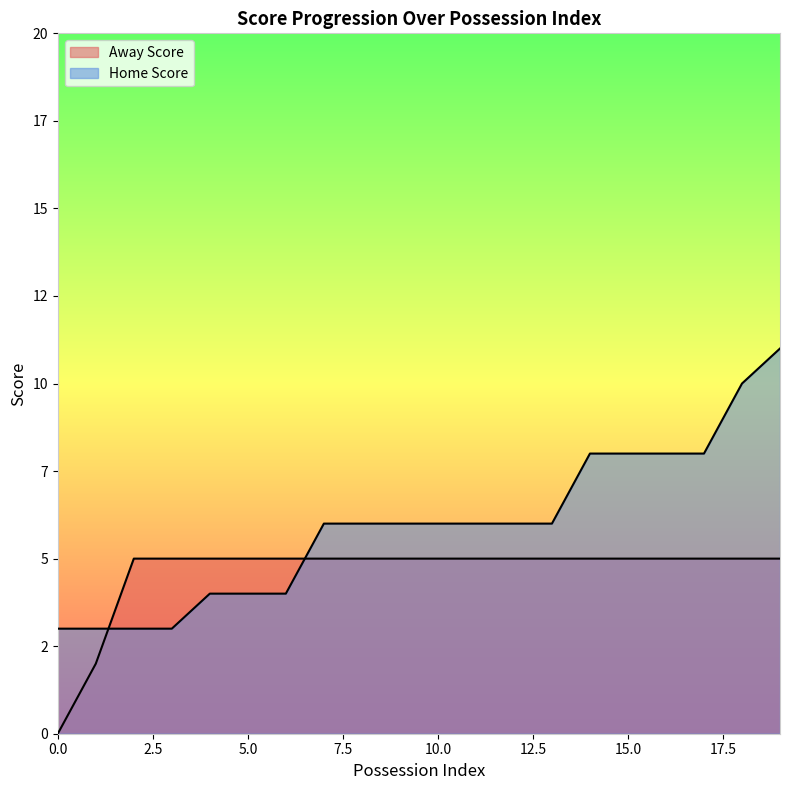

At 17, list the series in order from smallest to largest.

Away Score, Home Score